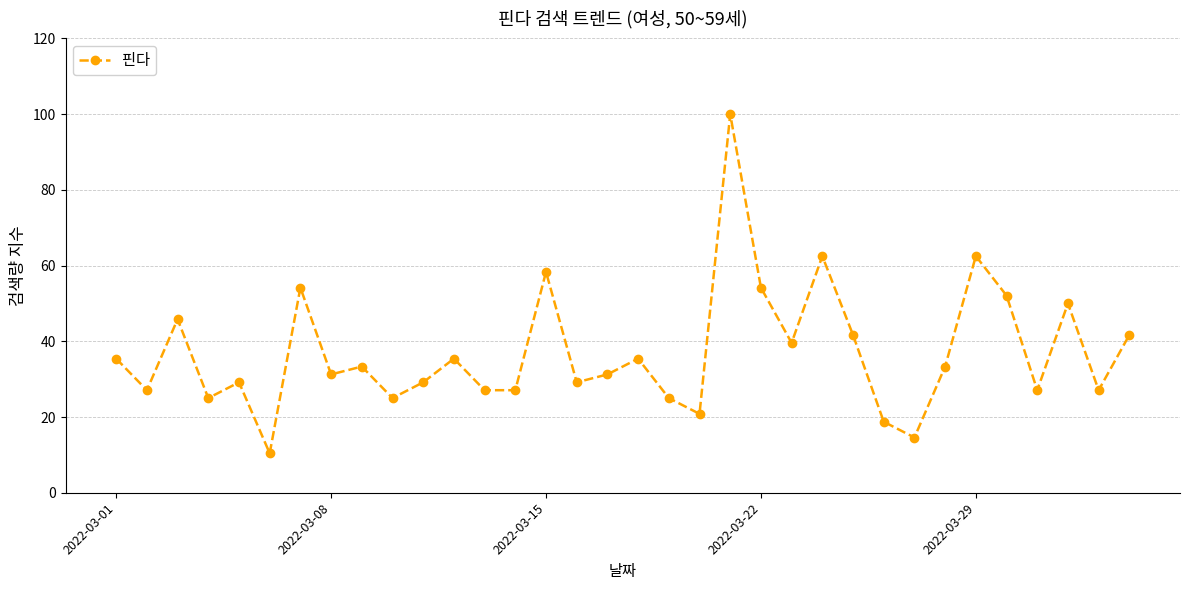

What is the sum of all values?

1260.4